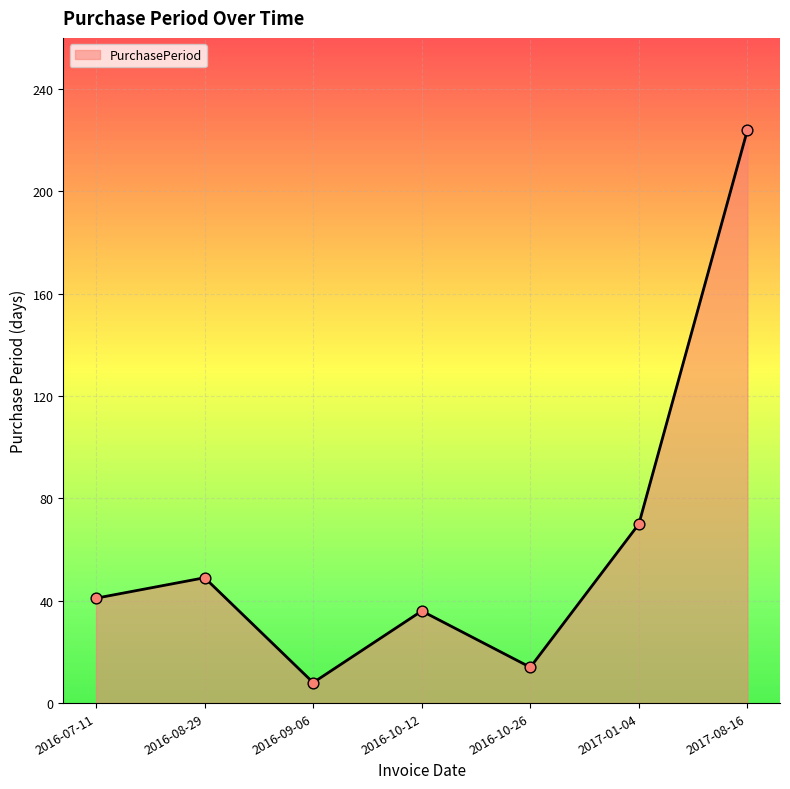

What is the ratio of the value at 2017-01-04 to the value at 2016-10-12?

1.9